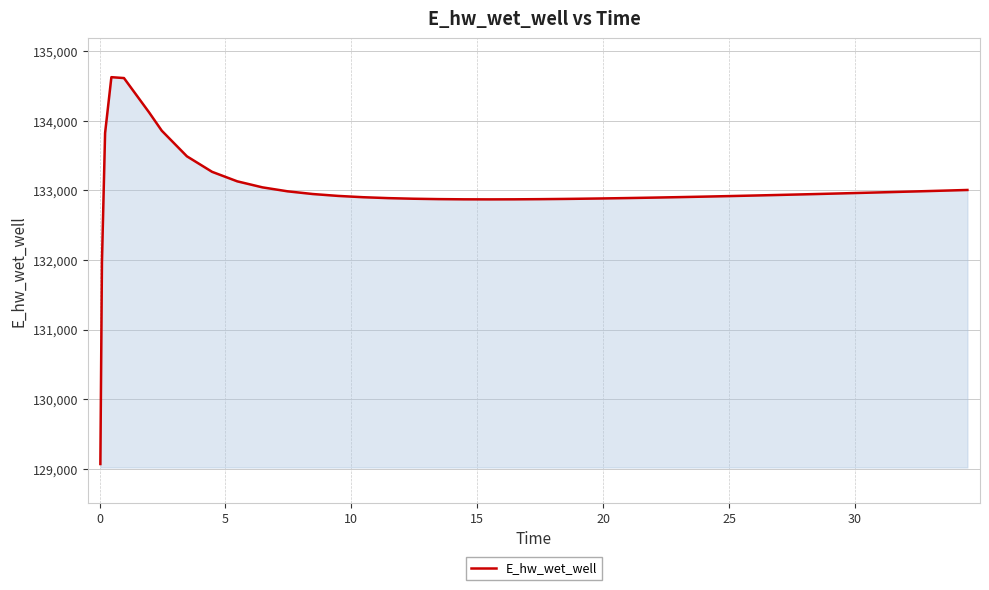

What is the greatest value displayed?

134627.9